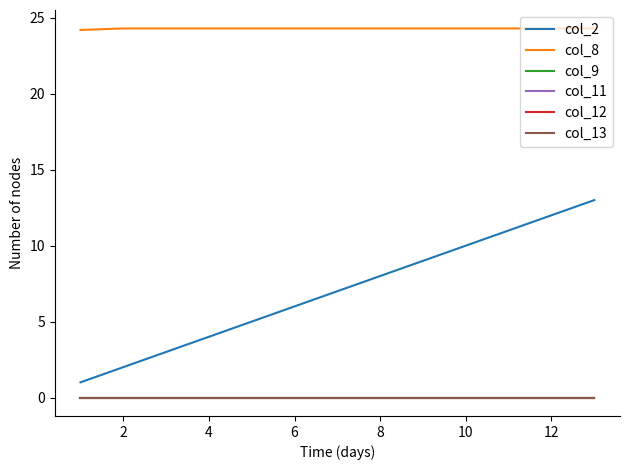

Reading left to right, transcribe all the data shown in this chart.

col_2: 1.0	2.0	3.0	4.0	5.0	6.0	7.0	8.0	9.0	10.0	11.0	12.0	13.0
col_8: 24.2	24.3	24.3	24.3	24.3	24.3	24.3	24.3	24.3	24.3	24.3	24.3	24.3
col_9: 0.0	0.0	0.0	0.0	0.0	0.0	0.0	0.0	0.0	0.0	0.0	0.0	0.0
col_11: 0.0	0.0	0.0	0.0	0.0	0.0	0.0	0.0	0.0	0.0	0.0	0.0	0.0
col_12: 0.0	0.0	0.0	0.0	0.0	0.0	0.0	0.0	0.0	0.0	0.0	0.0	0.0
col_13: 0.0	0.0	0.0	0.0	0.0	0.0	0.0	0.0	0.0	0.0	0.0	0.0	0.0